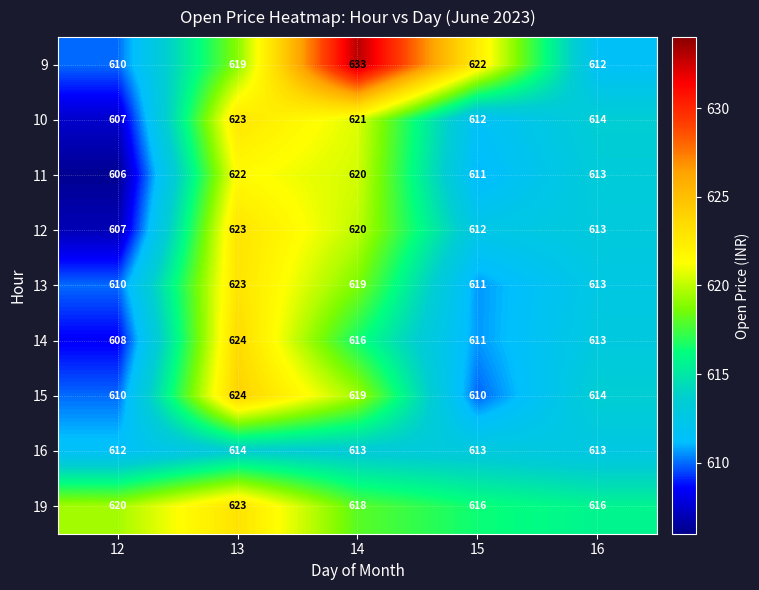

What is the maximum value shown in the chart?

633